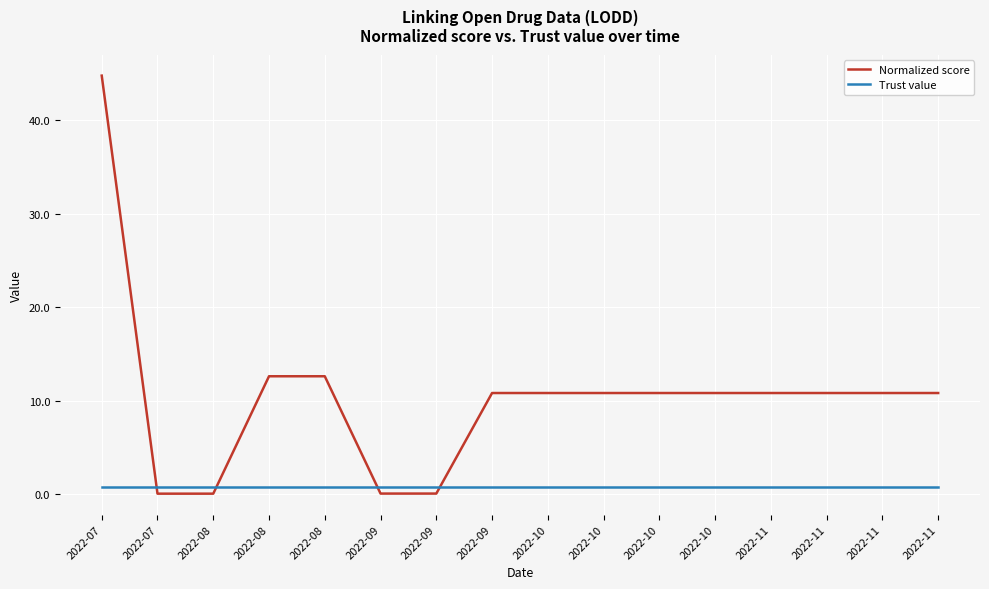

What is the spread (max minus min) of values at 2022-09?

0.7